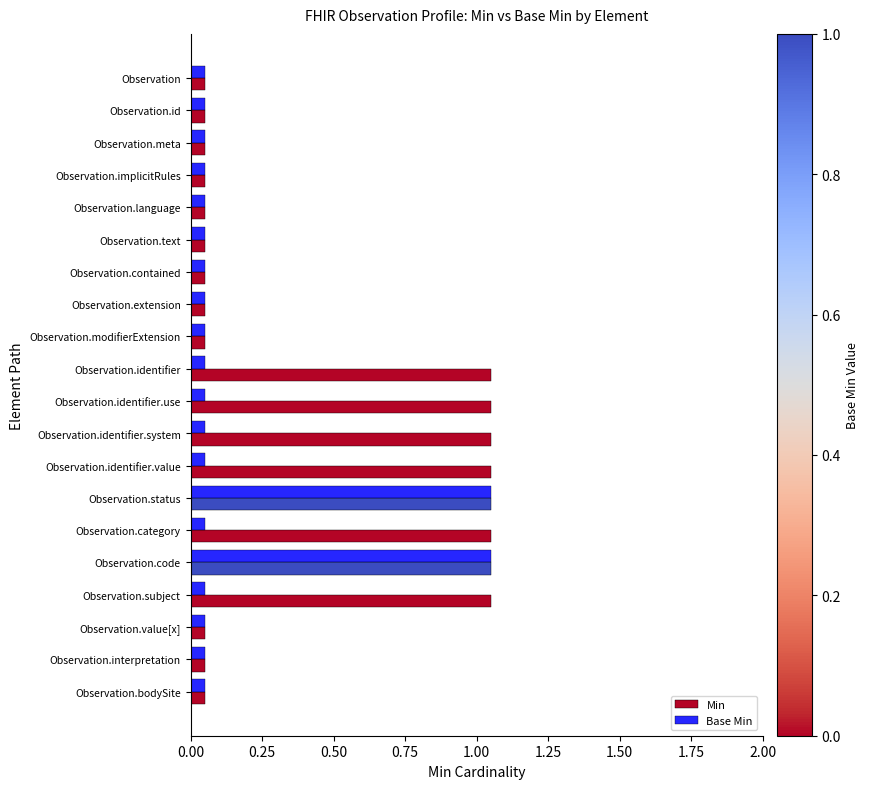

At how many categories does at least one series exceed 0?

20